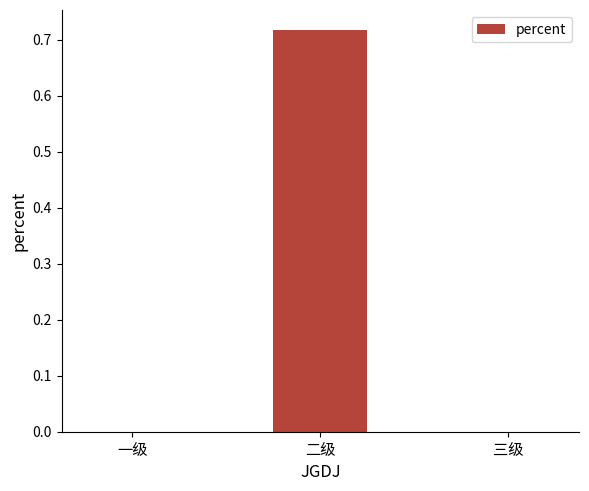

How many series are shown in this chart?

1